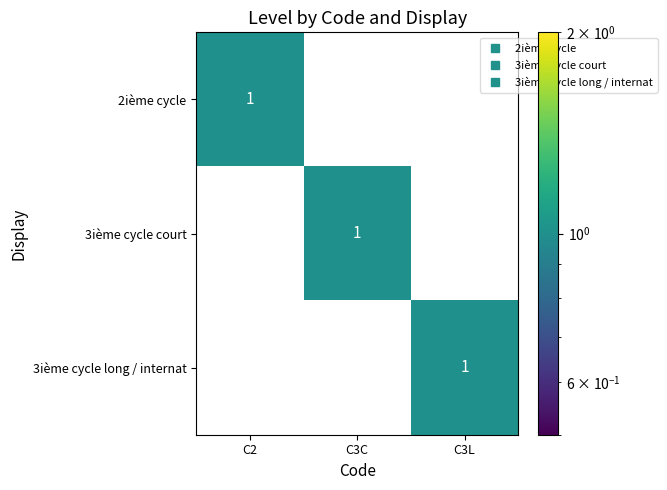

How many 2ième cycle values are between 0 and 1?

3